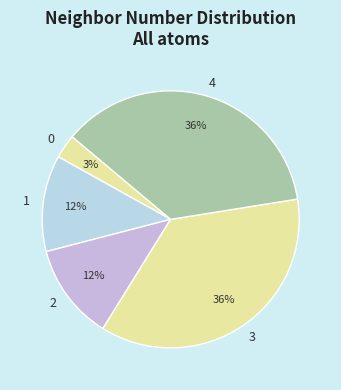

Is the sum of 4 and 0 greater than half?

No